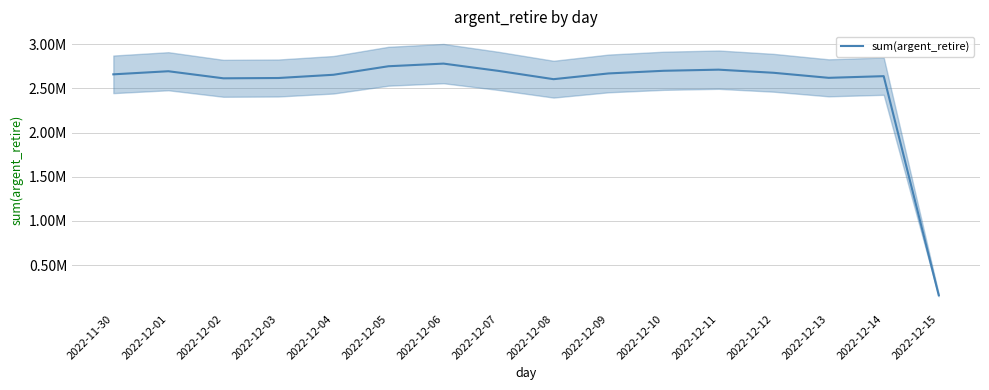

Where does the data first go above 2668990?

2022-12-01